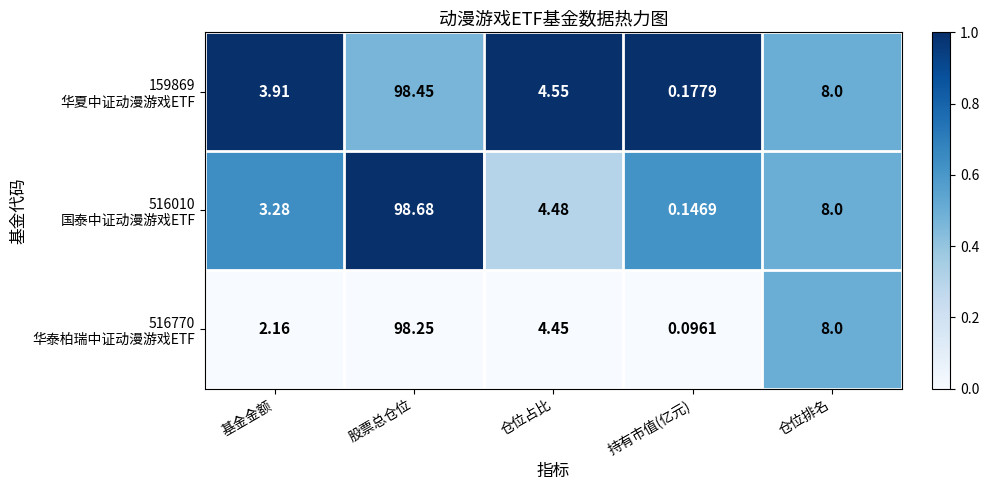

Which category has the lowest value across all series?

持有市值(亿元)